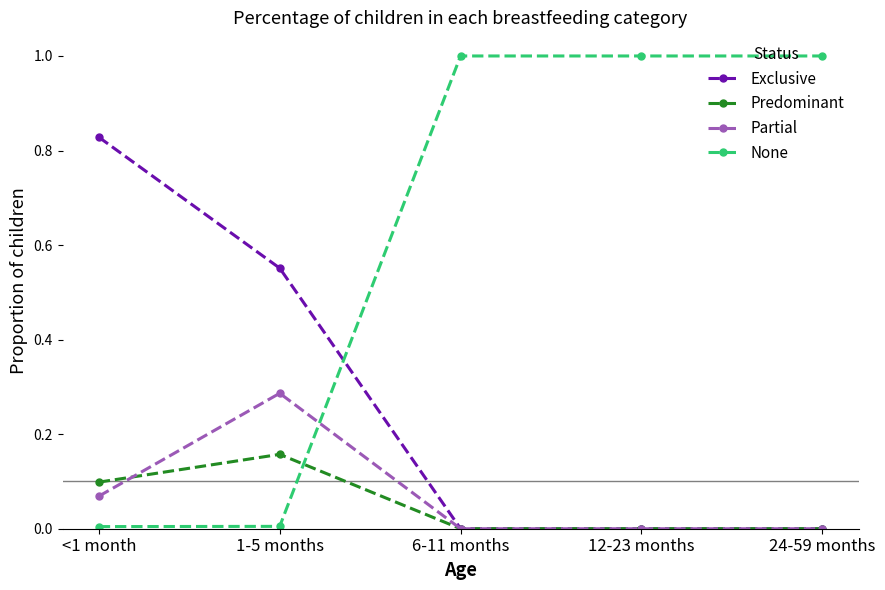

How many lines are shown in the chart?

4